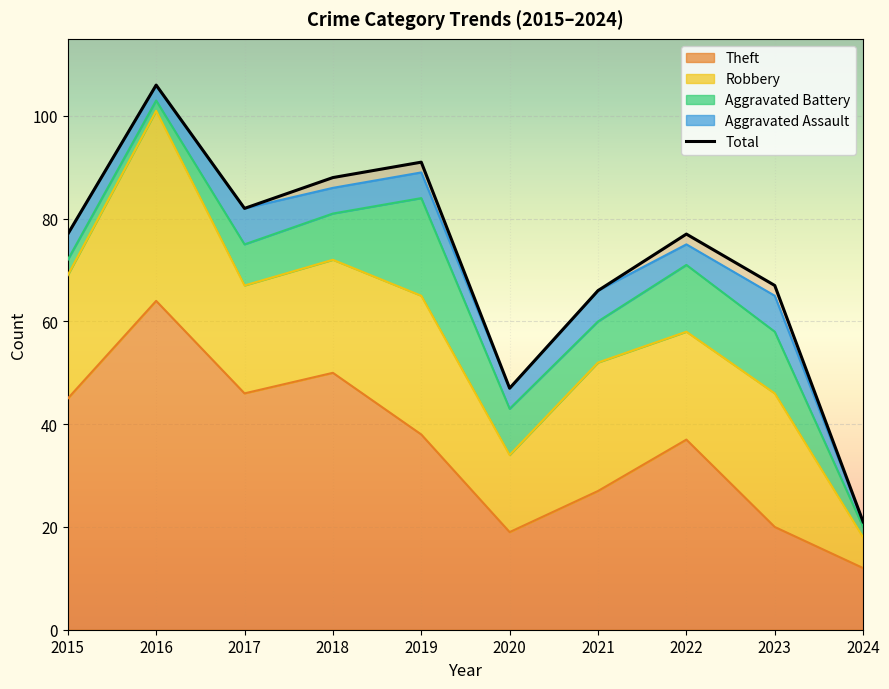

What is the approximate value at 2017, to the nearest 10?

80